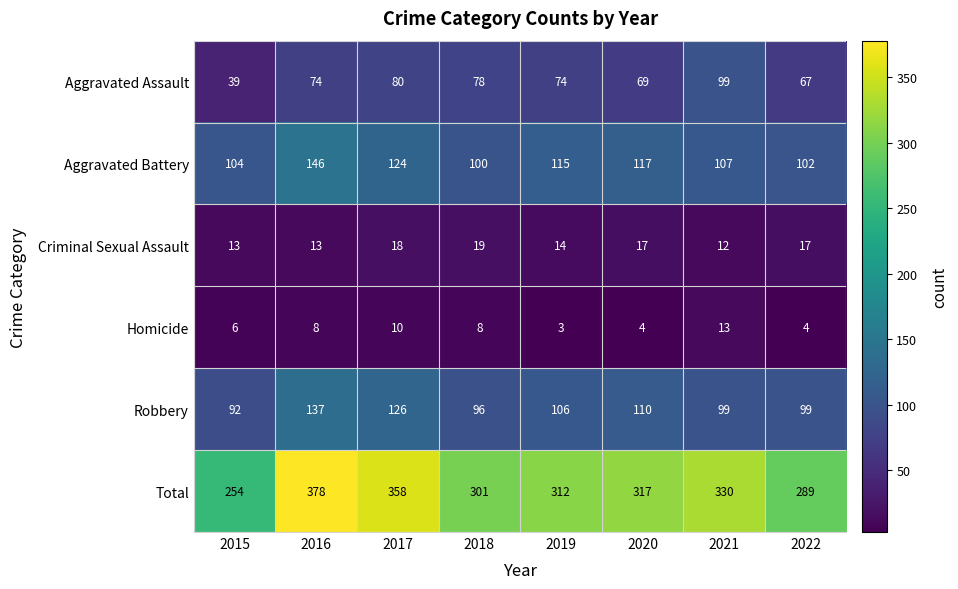

What is the difference between the maximum and minimum values in the Total series?

124